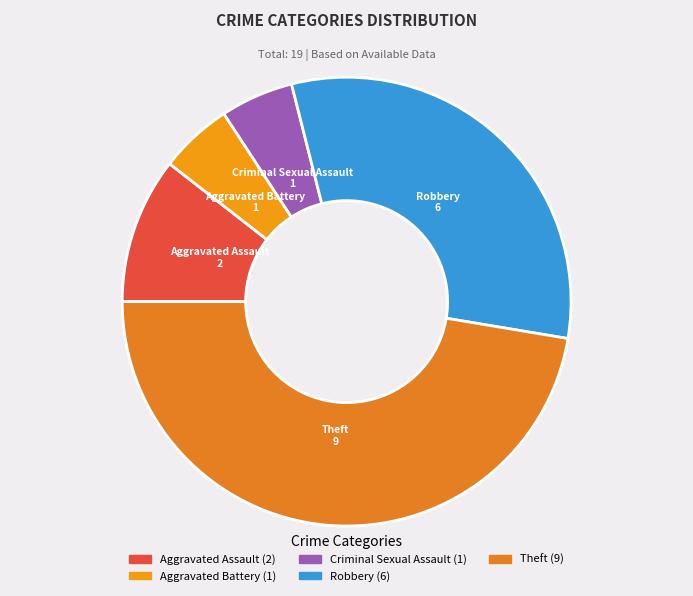

True or false: Aggravated Battery accounts for 16% of the total.

False